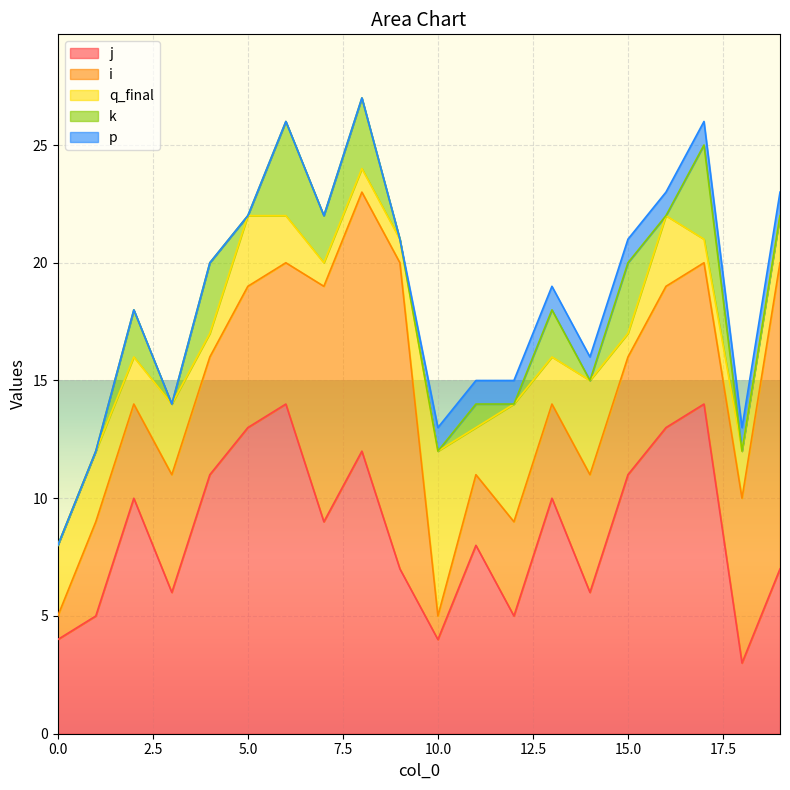

Is it true that j equals 25 at 17?

False